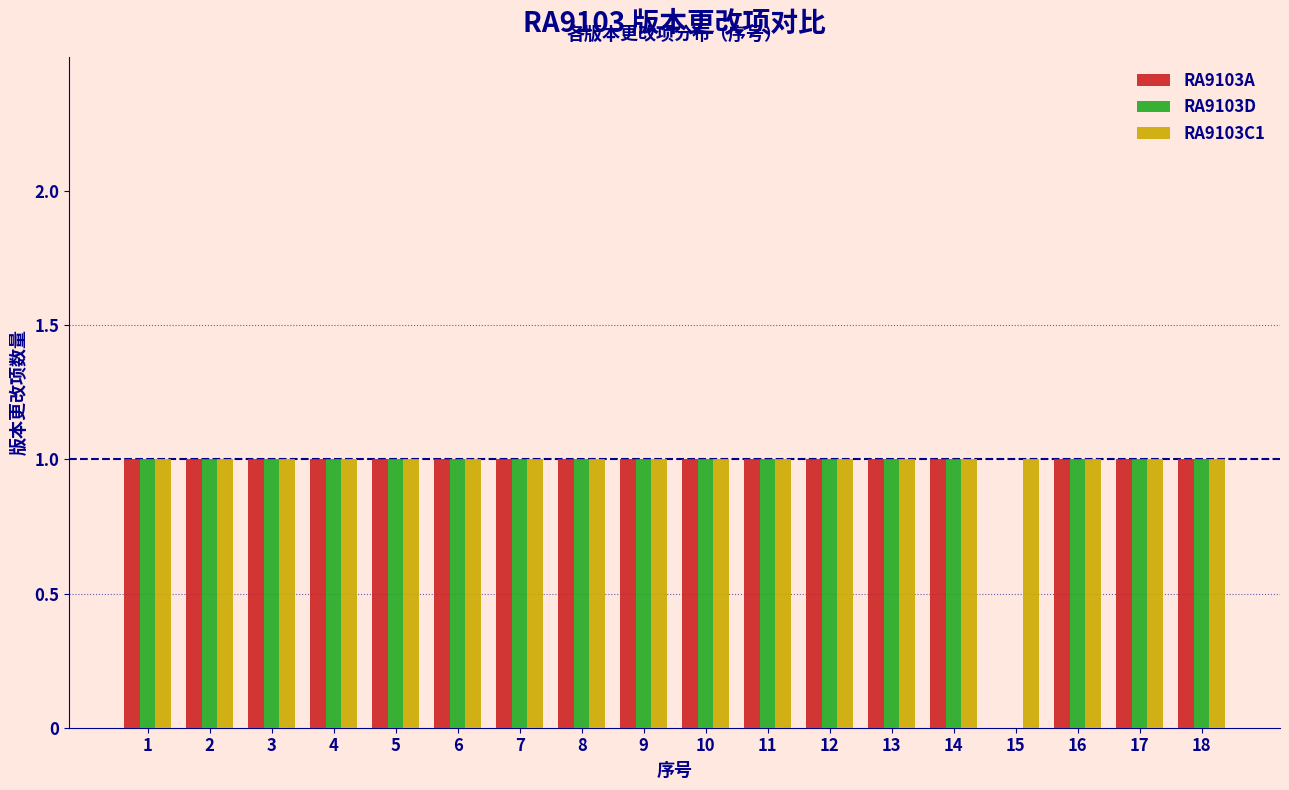

What is the total value across all series at 7?

3